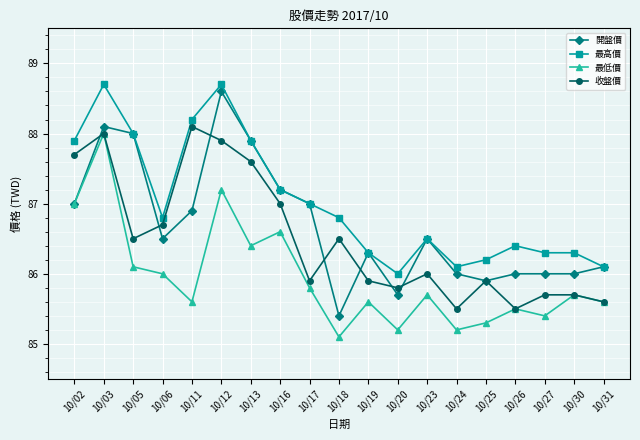

Is it true that 收盤價 equals 21.3 at 10/11?

False